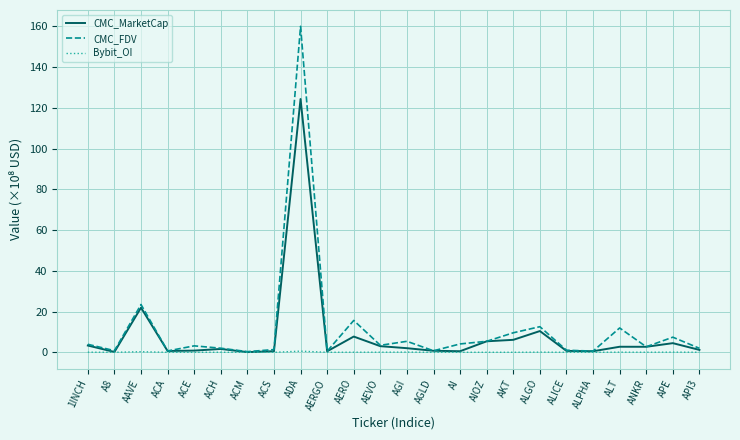

How many lines are shown in the chart?

3